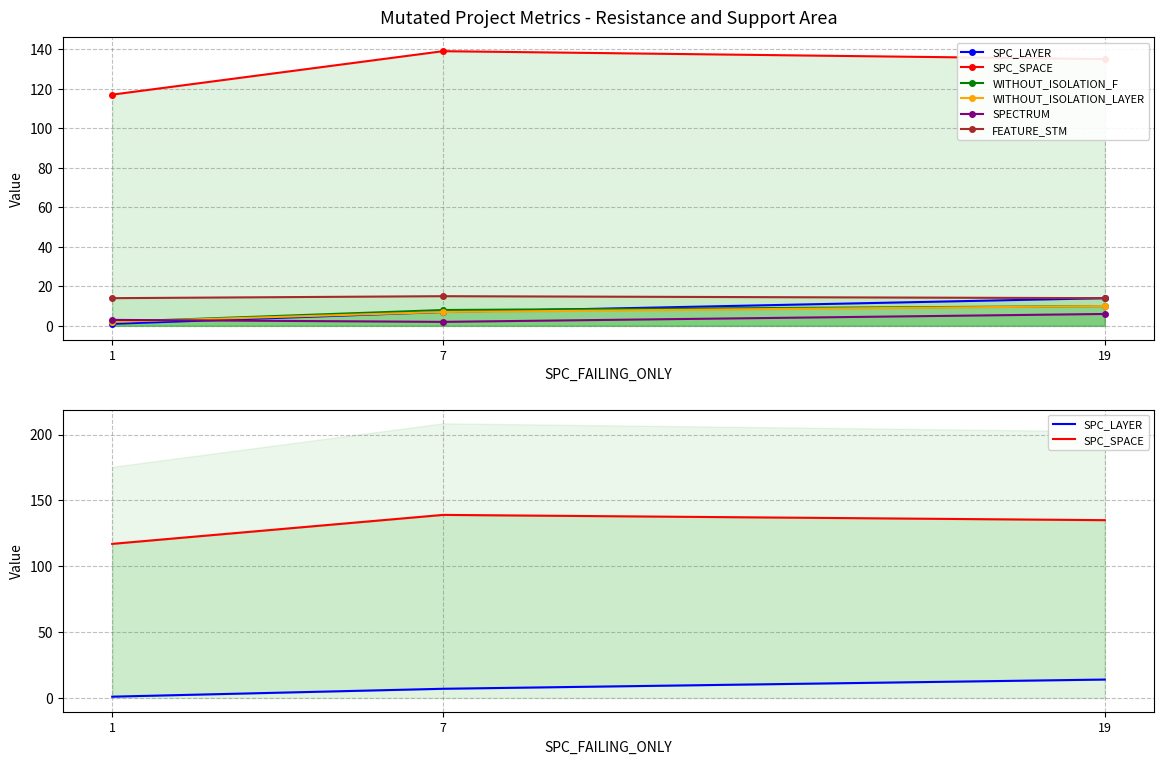

How many lines are shown in the chart?

6